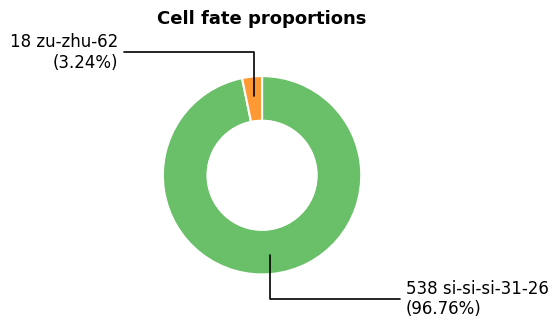

Is there a majority slice in this chart?

Yes